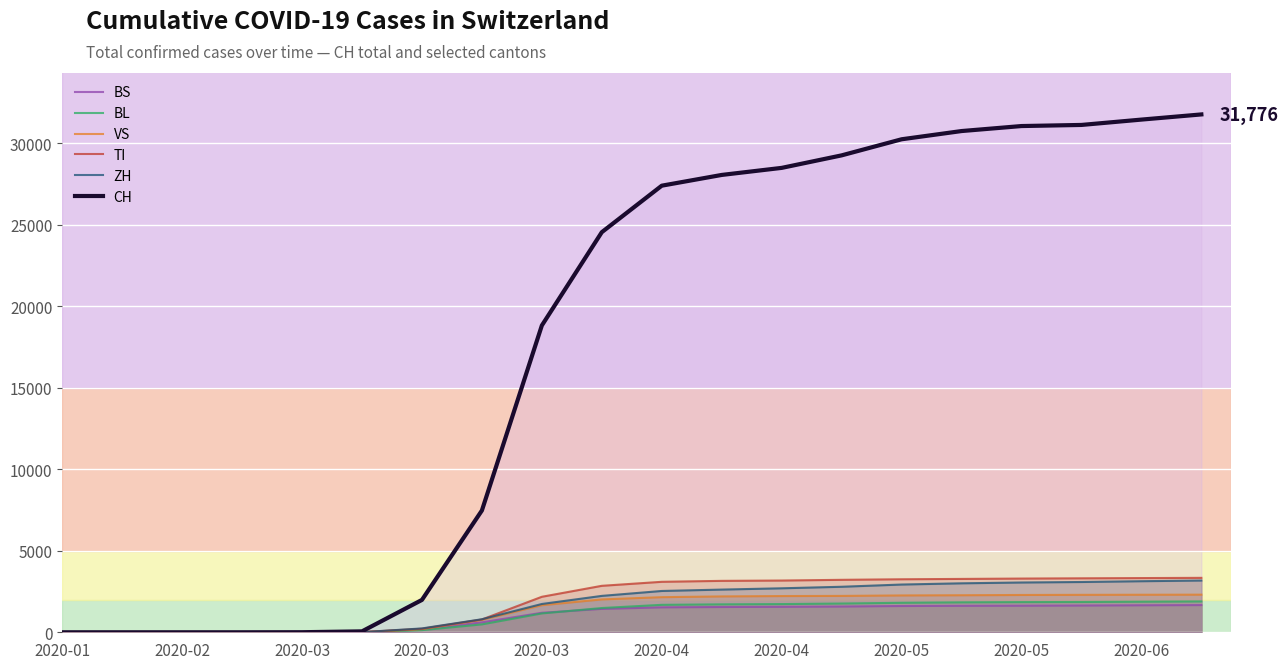

At which category is the sum across all series the highest?

19